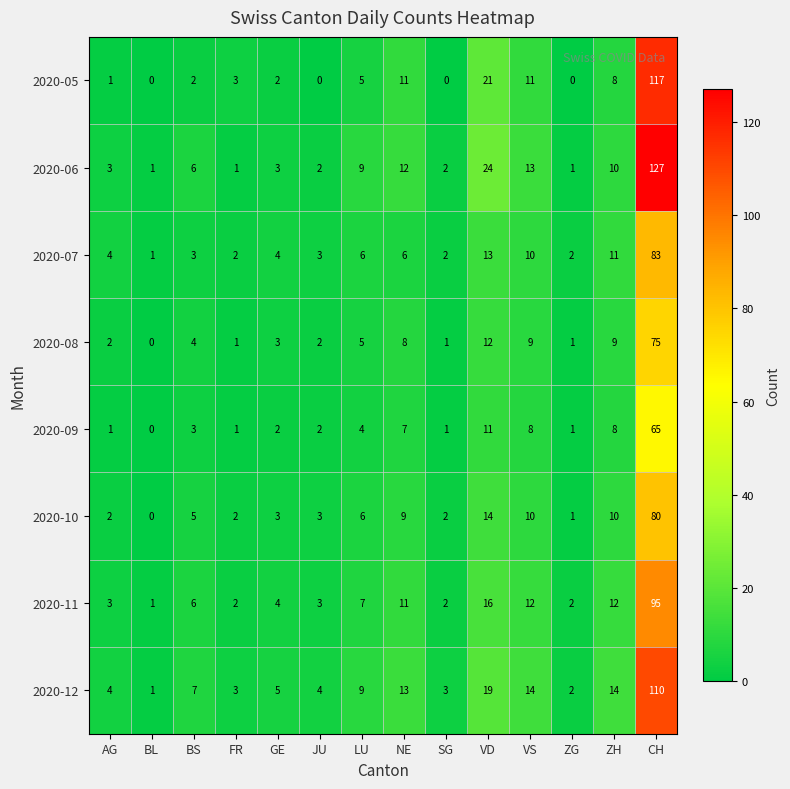

What is the difference between the maximum and second lowest values in the 2020-06 series?

126